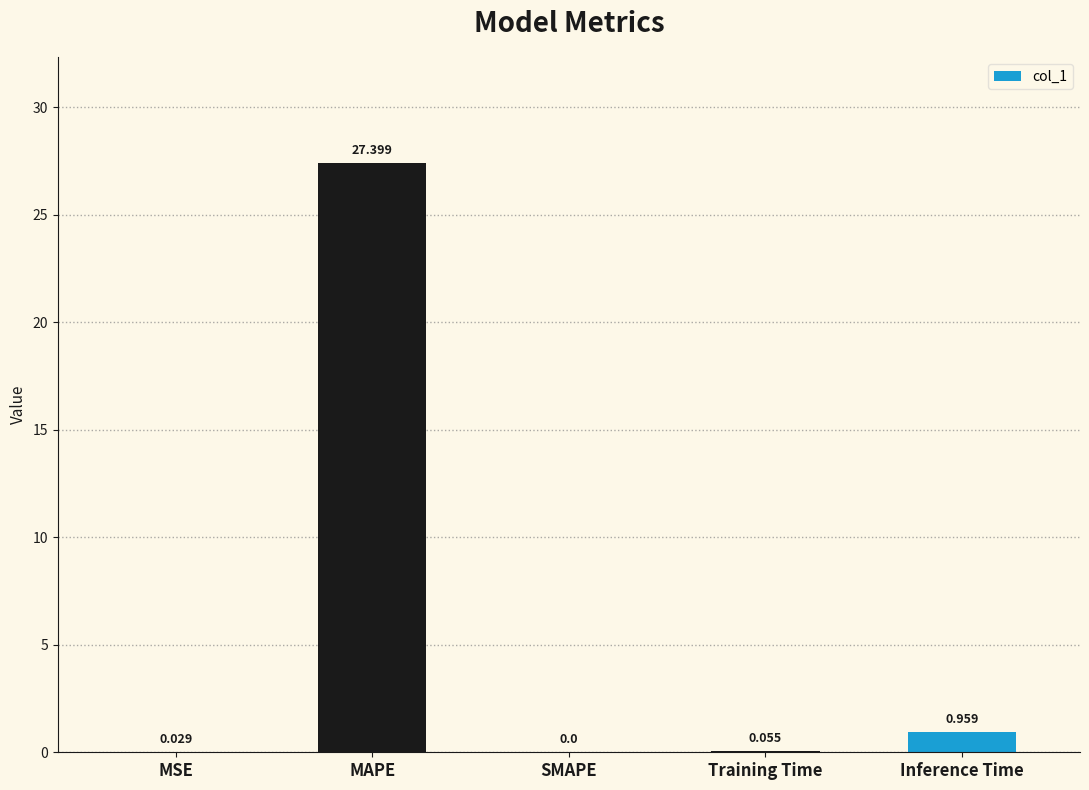

Which category has the highest value across all series?

MAPE